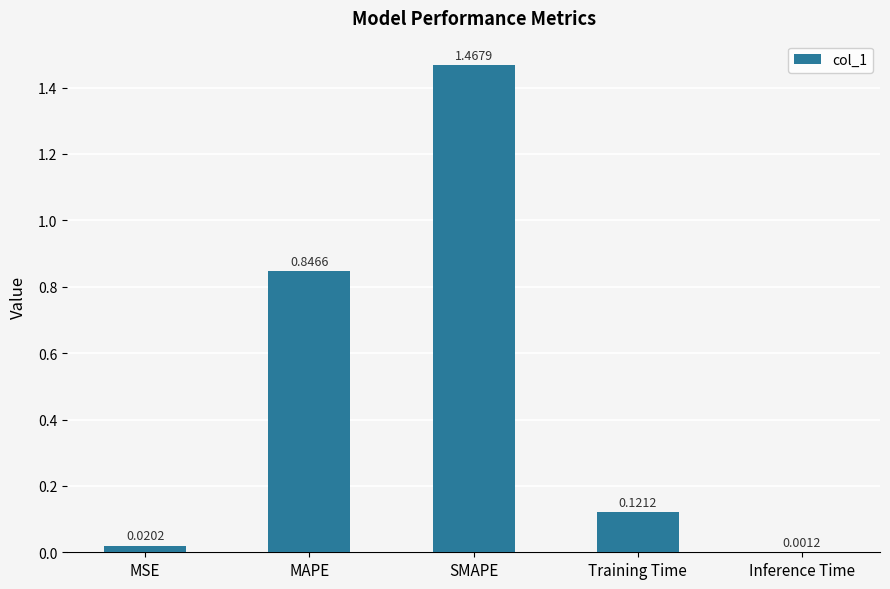

Which label corresponds to the largest value in the chart?

SMAPE